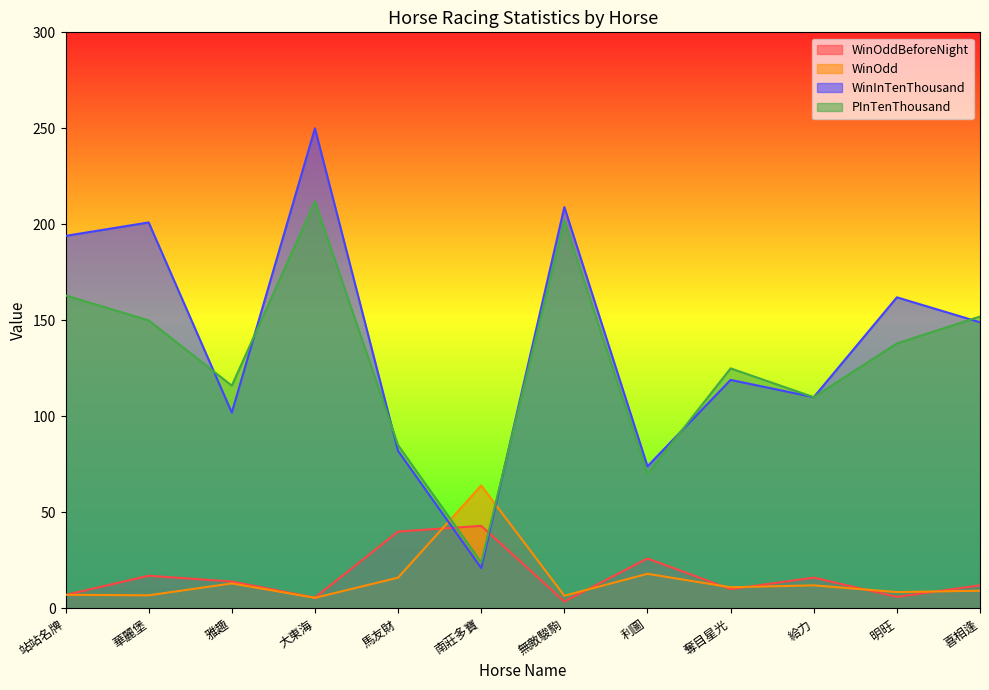

What are all the series names shown in the legend?

WinOddBeforeNight, WinOdd, WinInTenThousand, PInTenThousand